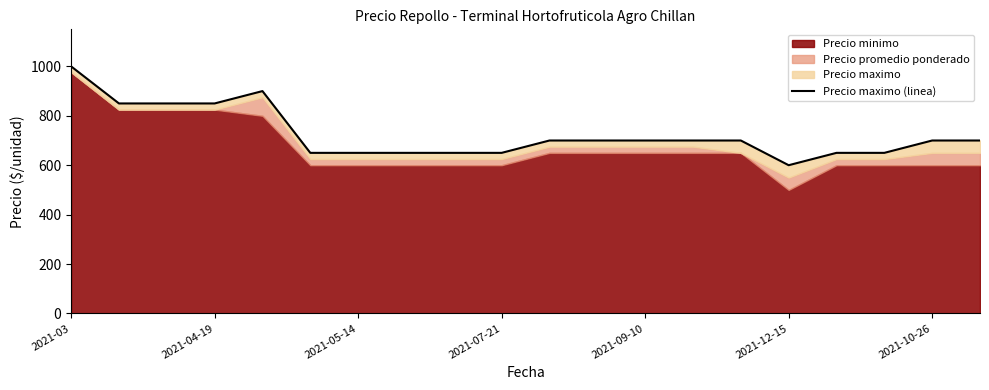

Where is the data nearest to the value 800?

2021-04-19